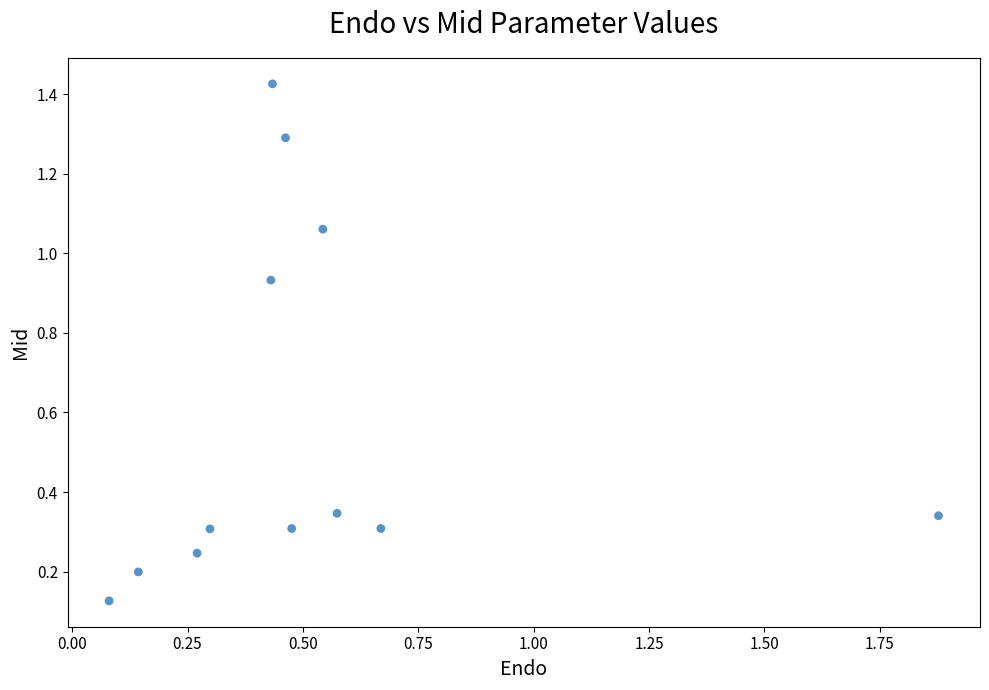

What is the range of Y values (max minus min)?

1.3